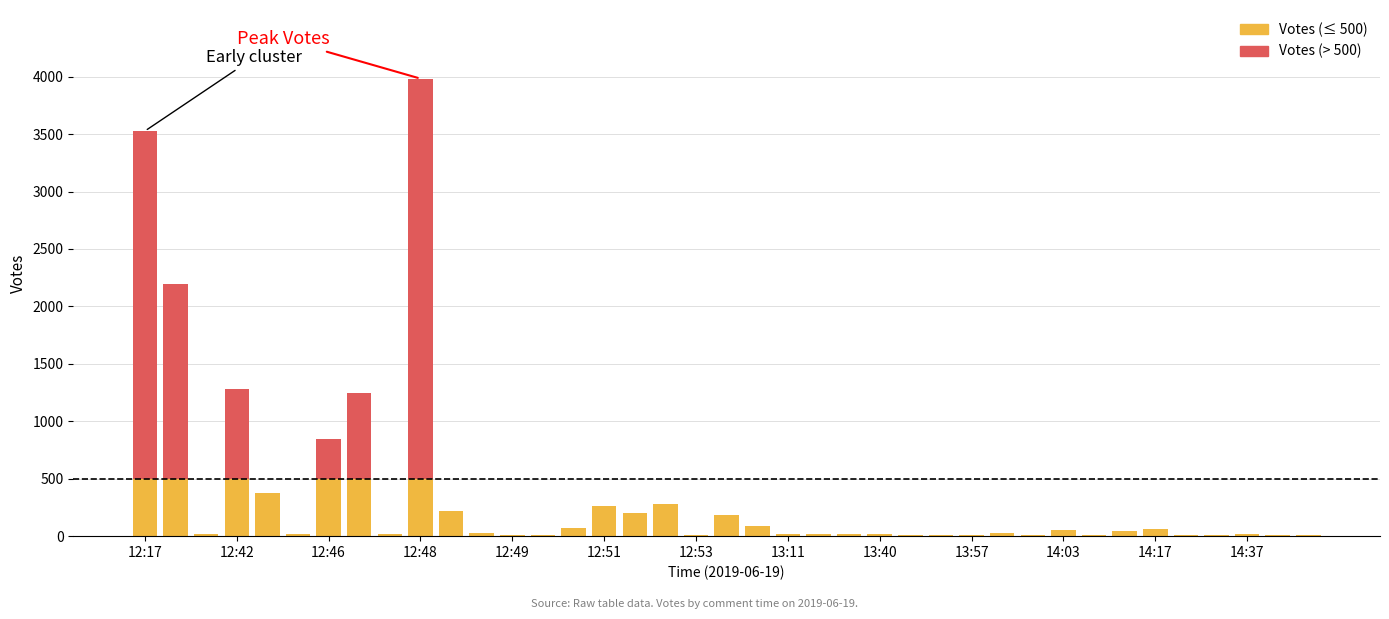

How many distinct data groups are displayed?

2